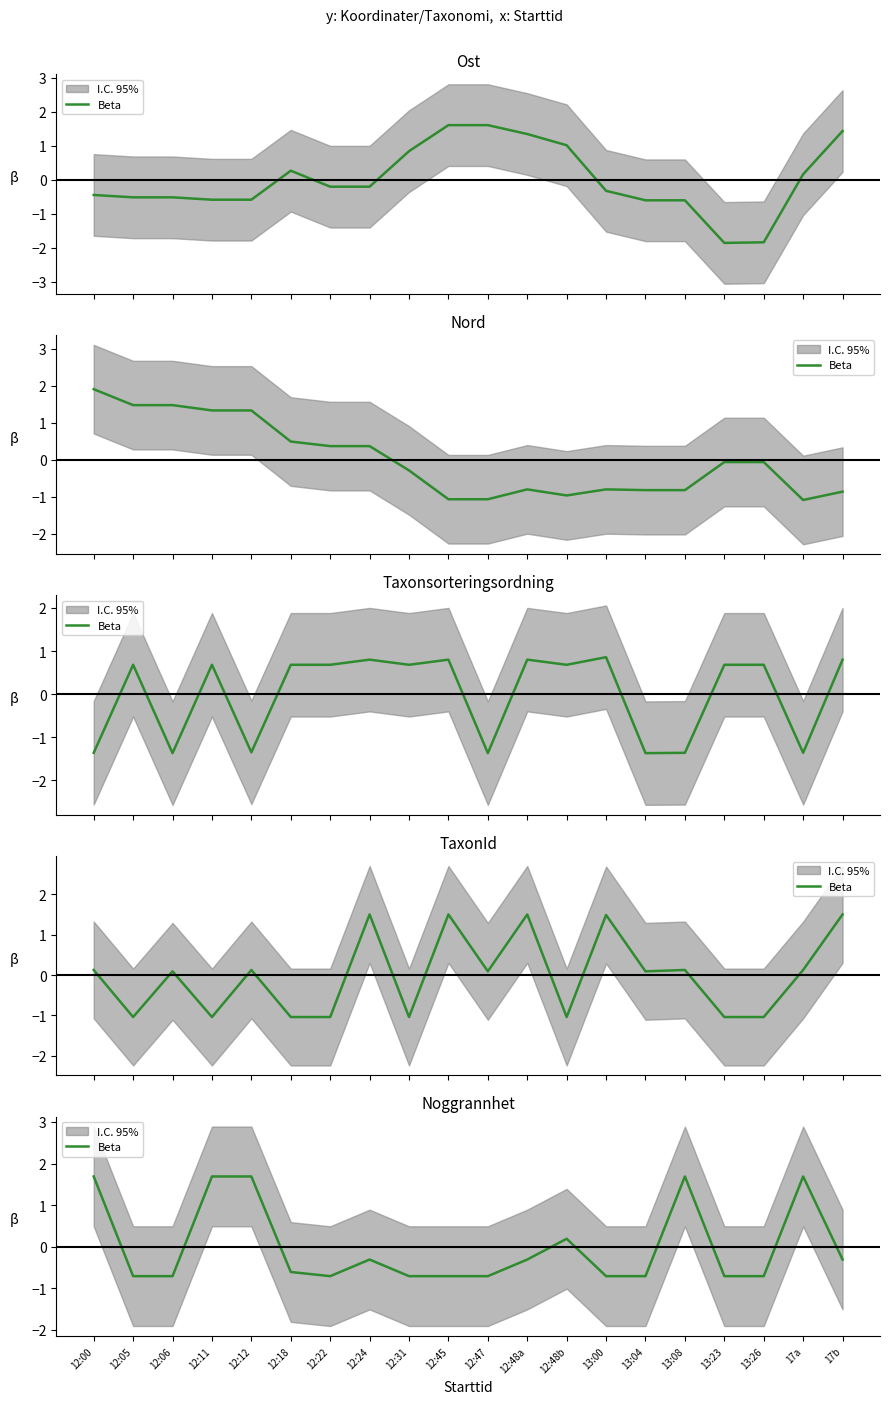

How many data points are above 0?

6